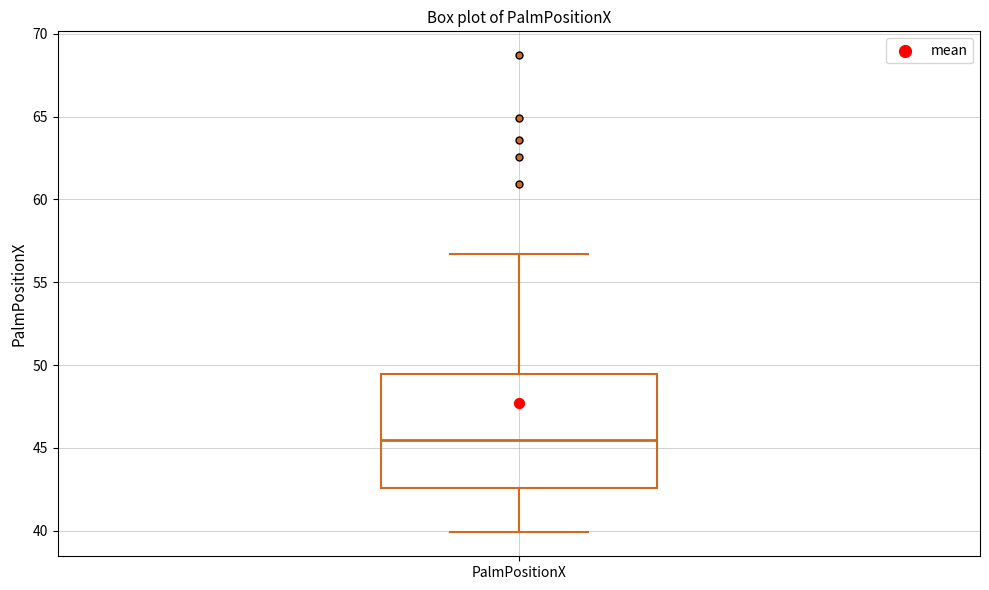

Read this box plot against the y-axis: the position of the median line, the range covered by the box, and the ends of both whiskers. The values are not printed on the chart, so give them approximately, as read against the axis.

median 45.5, box 42.5 to 49.5, whiskers 40.0 to 56.5